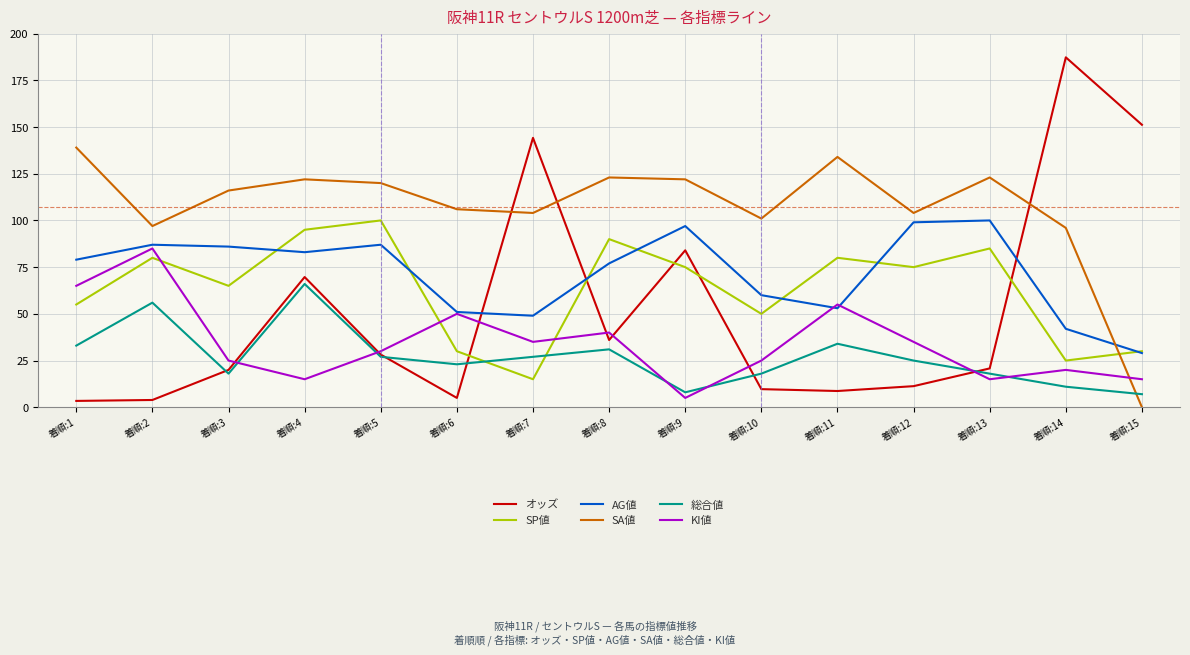

What is the total value across all series at 着順:14?

381.3